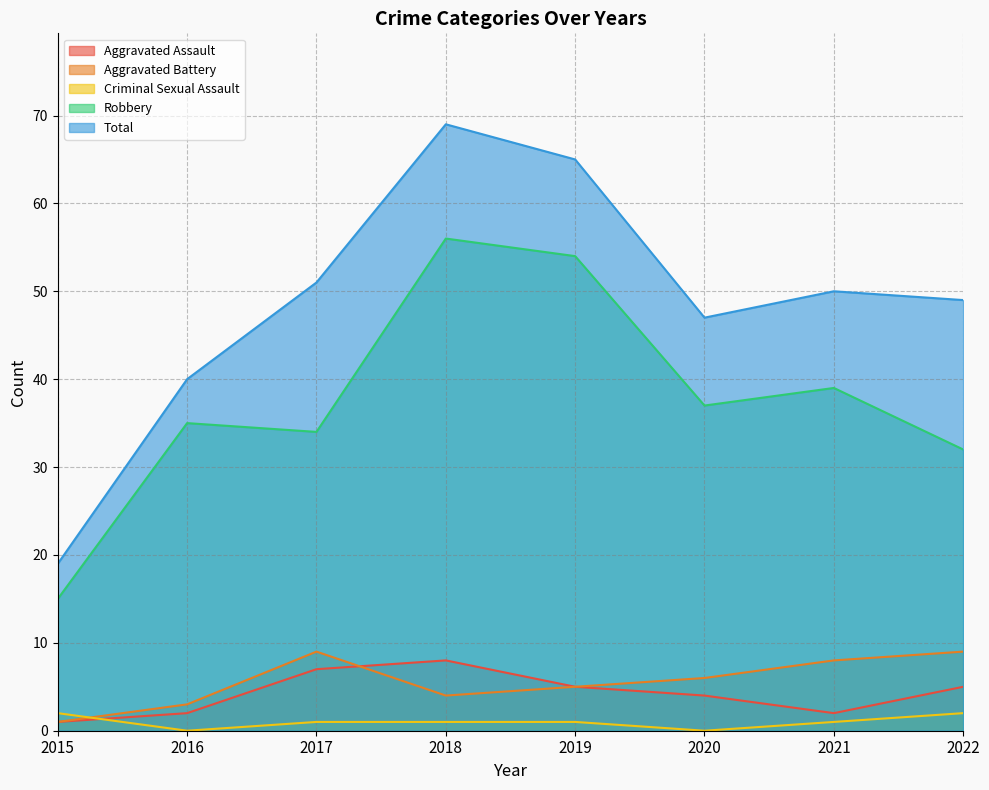

True or false: Total and Aggravated Battery cross at least once.

False